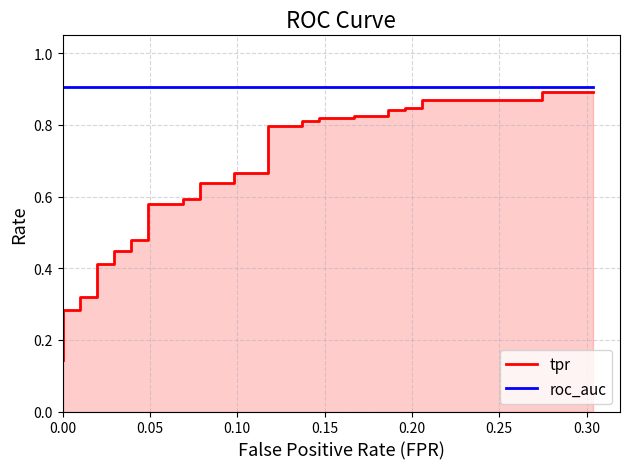

Is it true that roc_auc equals 0.5 at 31?

False